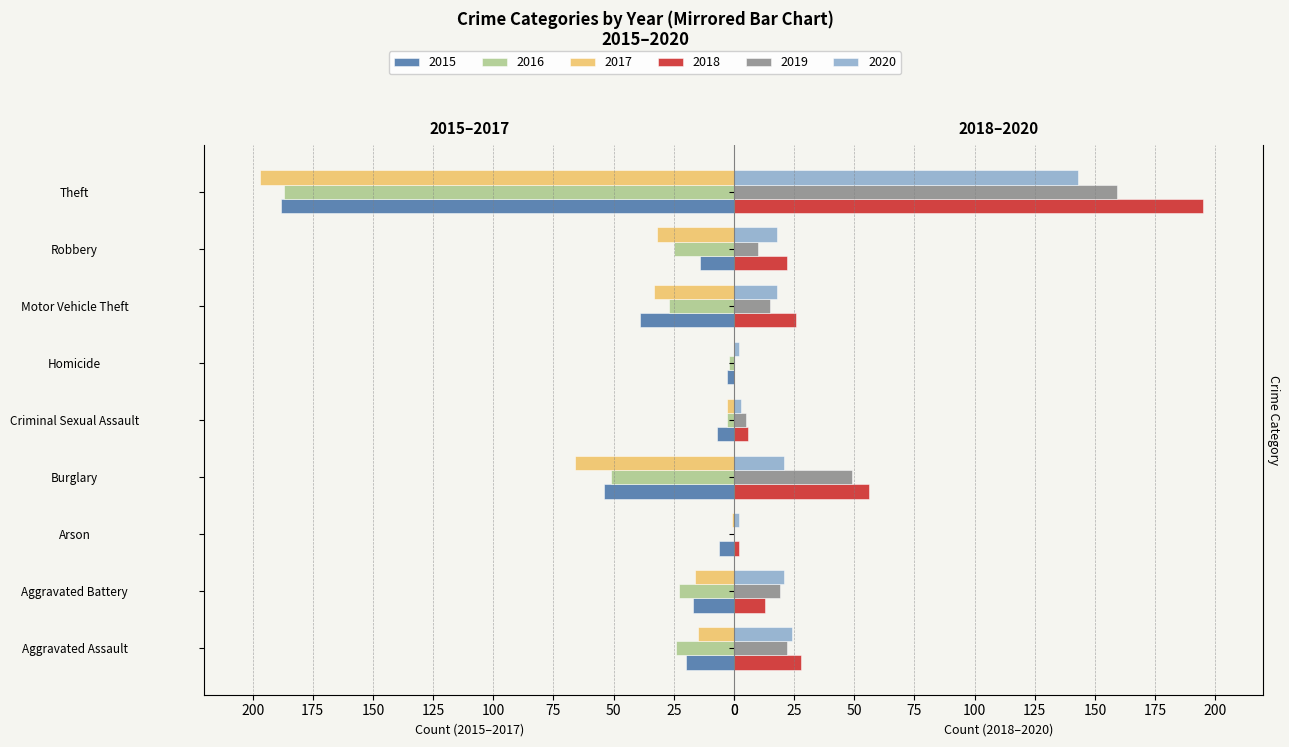

How many data points in 2019 are above 15?

4